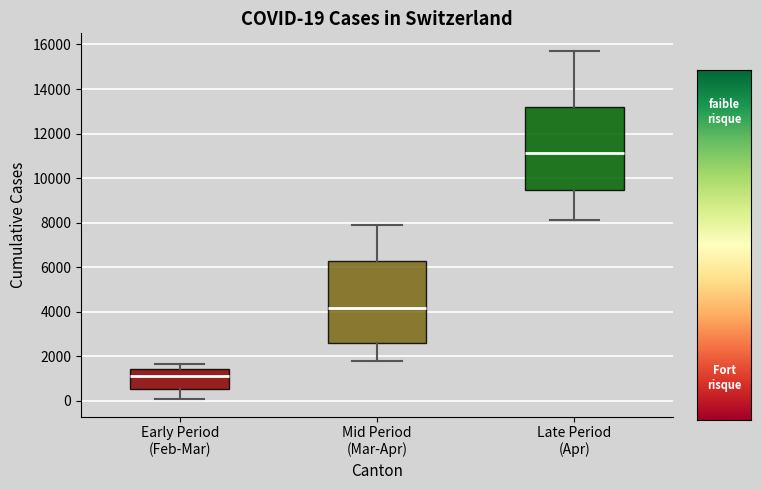

Which box's median line is the lowest?

Early Period (Feb-Mar)